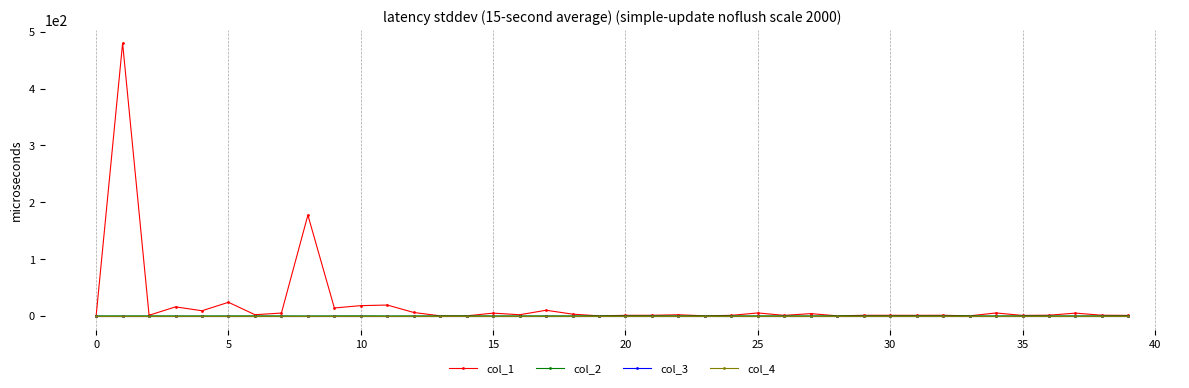

Is this an area chart (filled region under the line)?

No